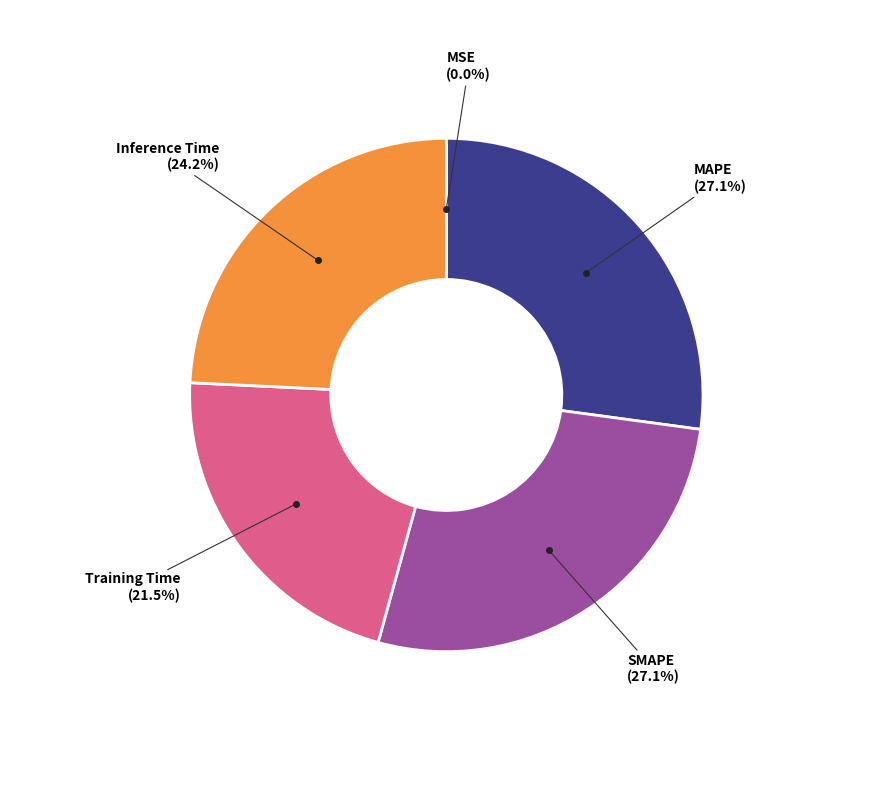

Is there any slice that represents more than half of the pie?

No